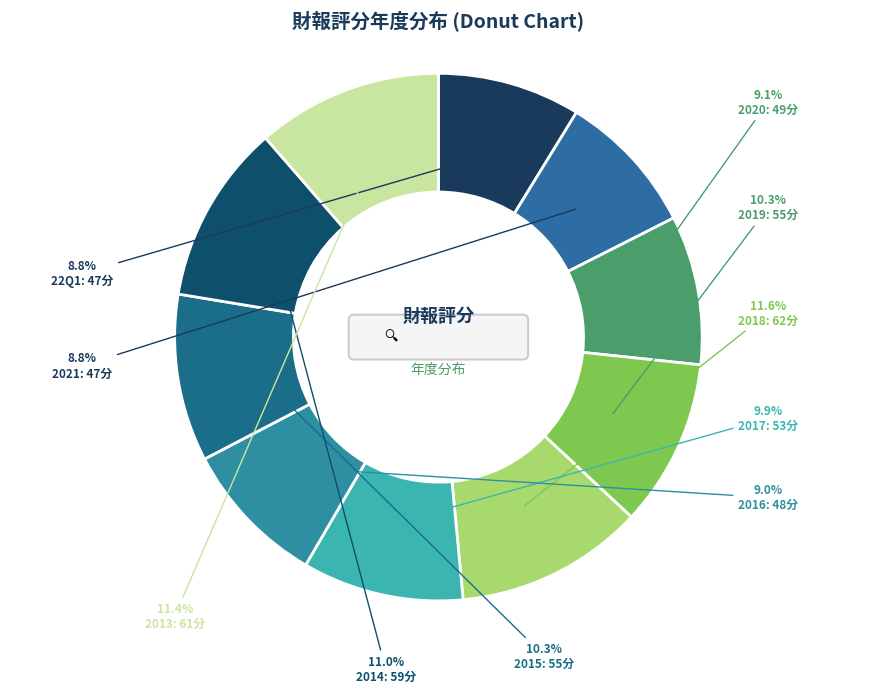

What is the smallest slice in the pie chart?

22Q1